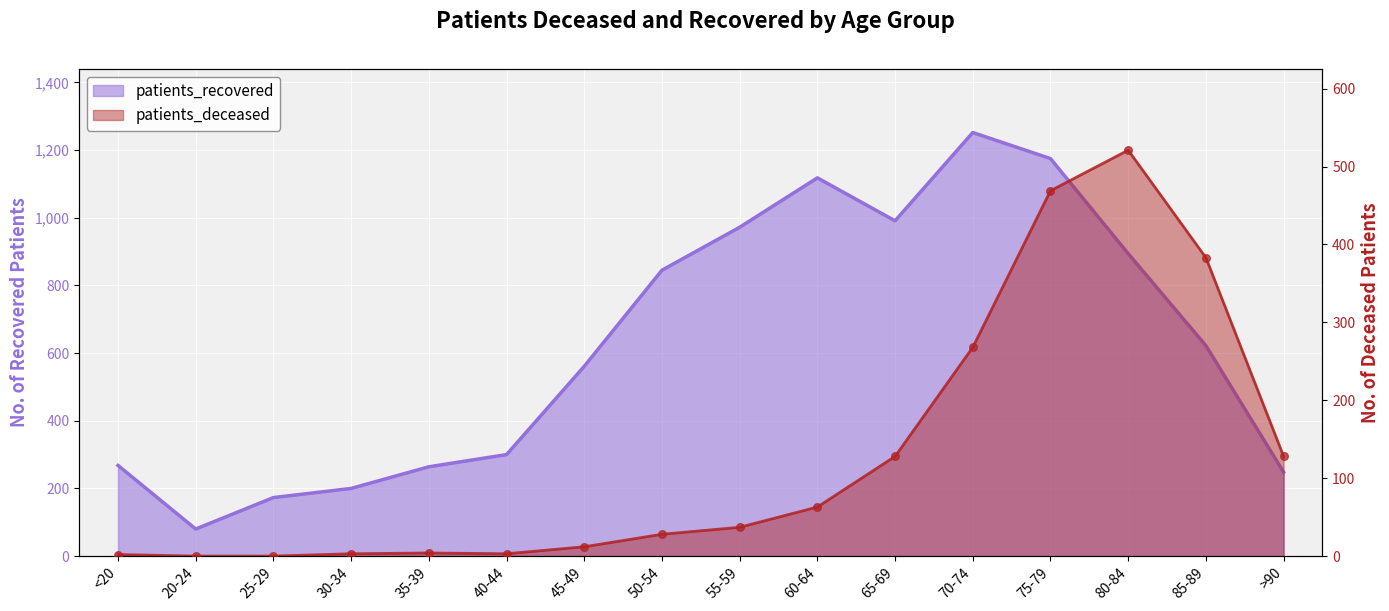

Which series has the largest total across all categories?

patients_recovered